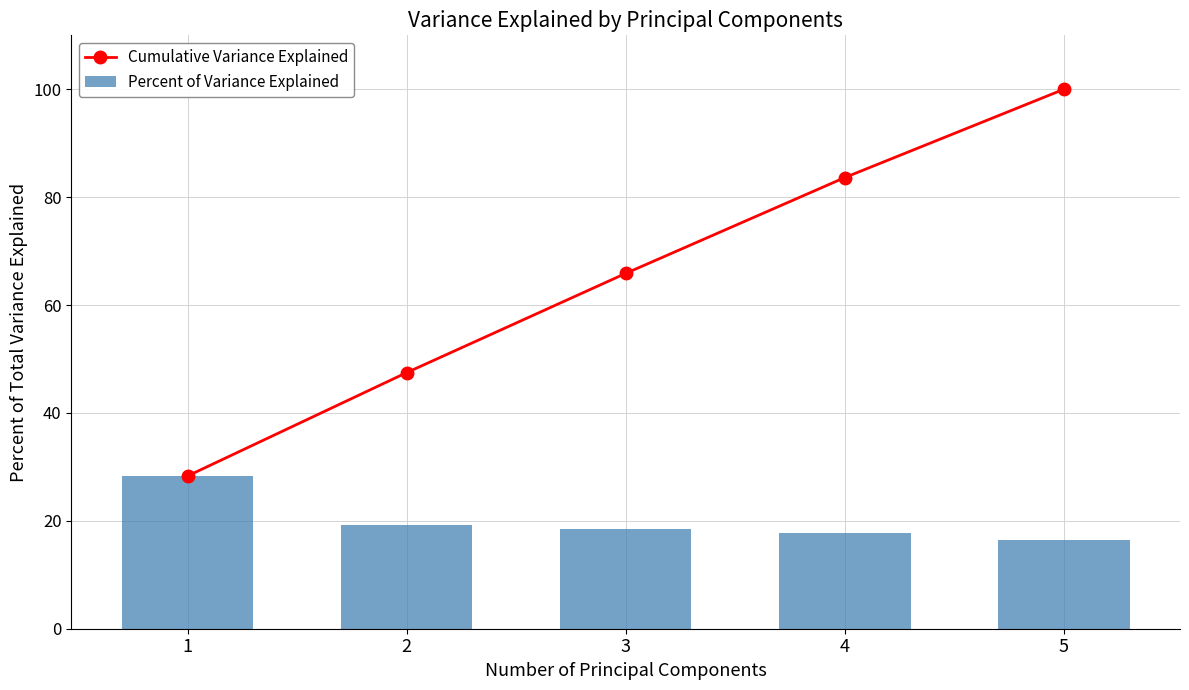

What is the sum of the Percent of Variance Explained values at 4 and 3?

36.2